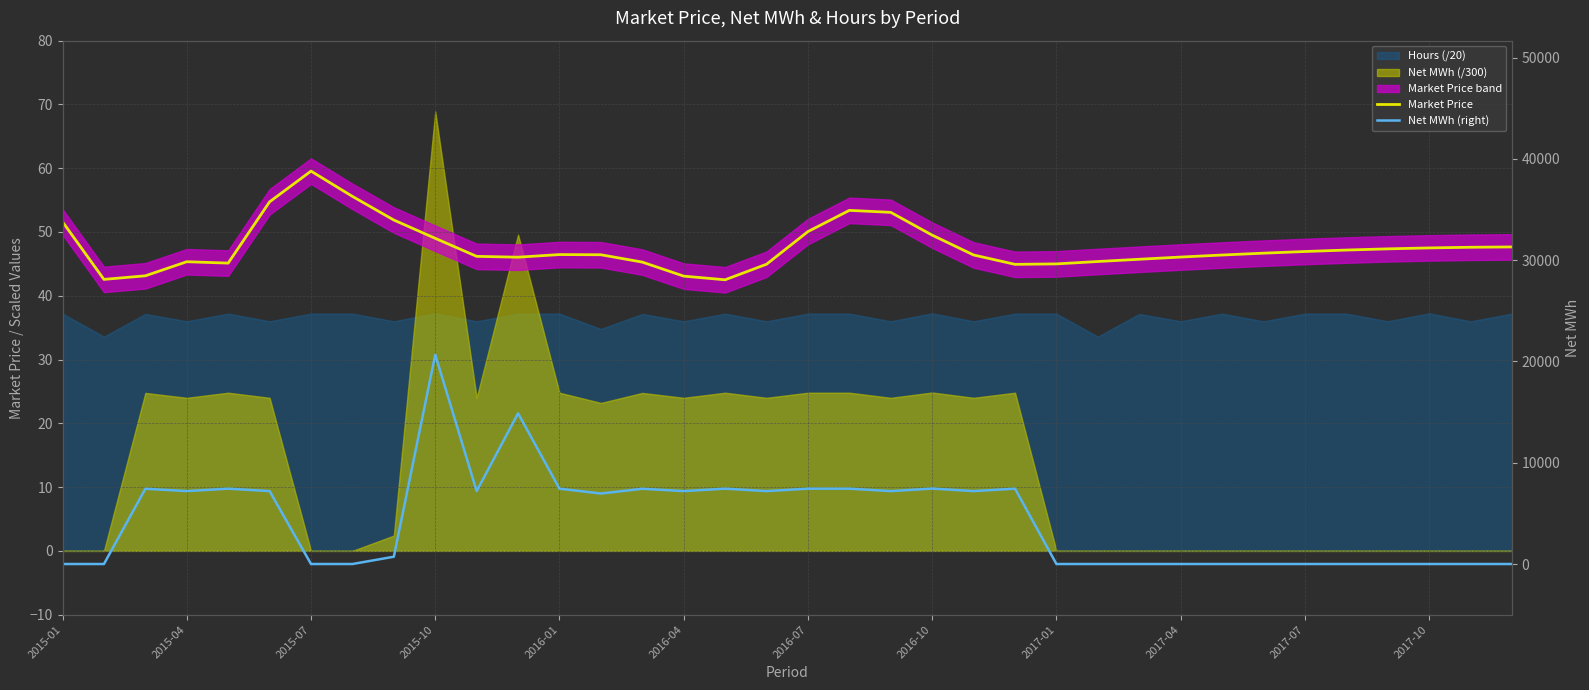

Which series has the largest total across all categories?

Net MWh (right)